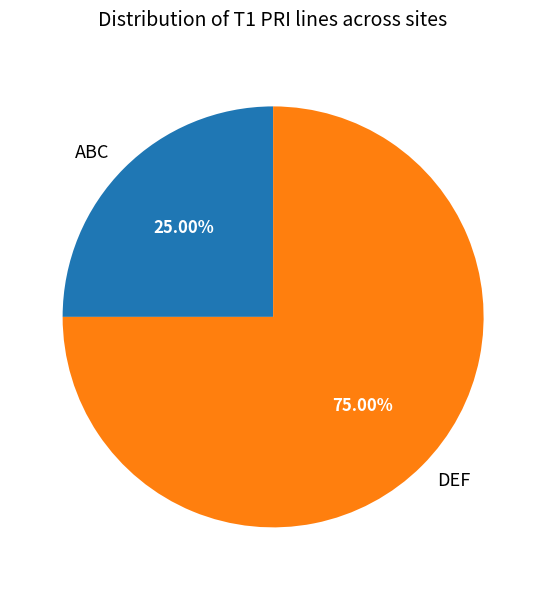

To the nearest percent, what portion does DEF represent?

75%